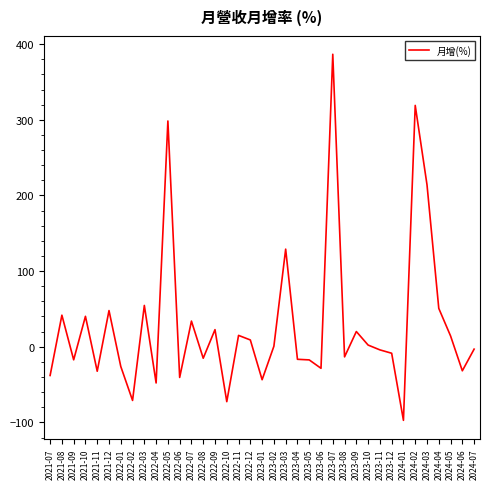

True or false: the data shows 15.0 at 2022-11.

True